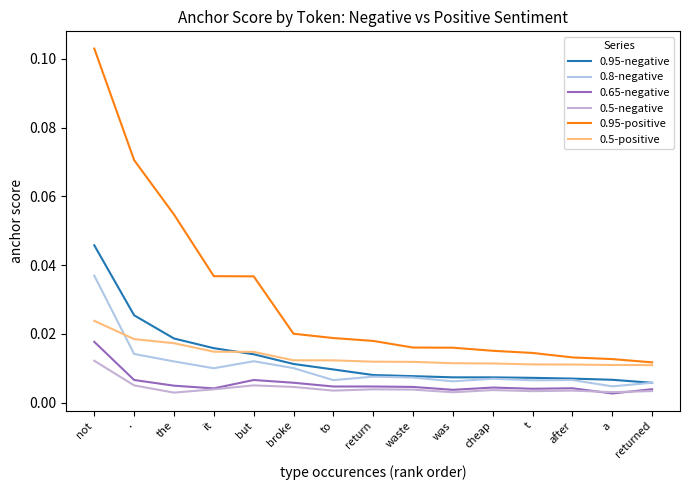

True or false: 0.5-positive and 0.65-negative intersect in this chart.

False